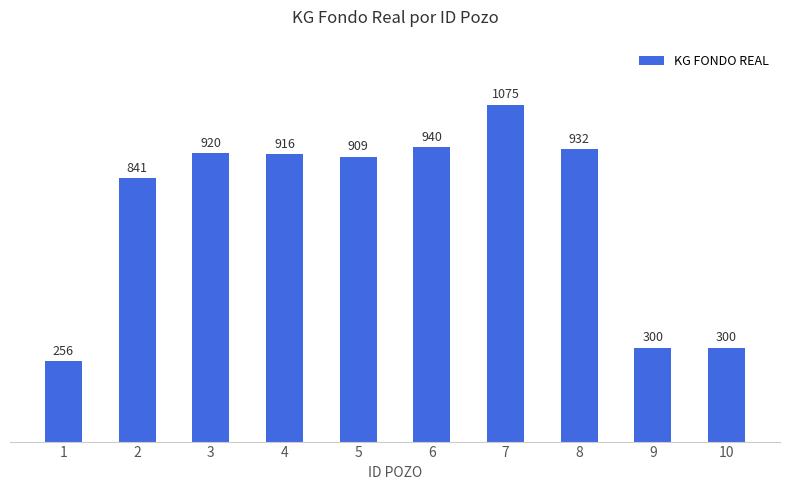

Where does the data first go above 916?

3